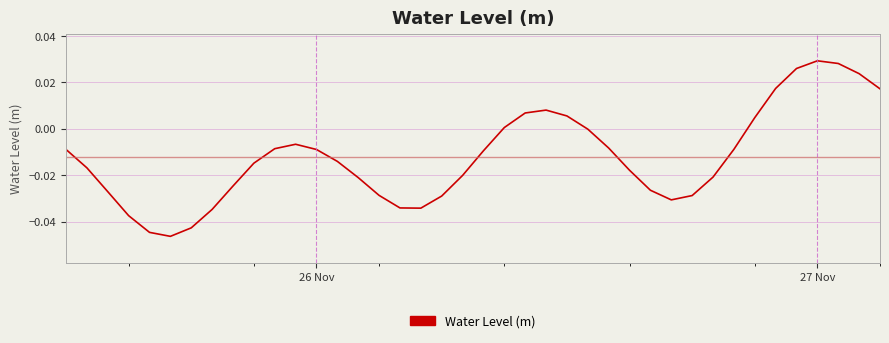

How many points are lower than both their immediate neighbors (excluding endpoints)?

3